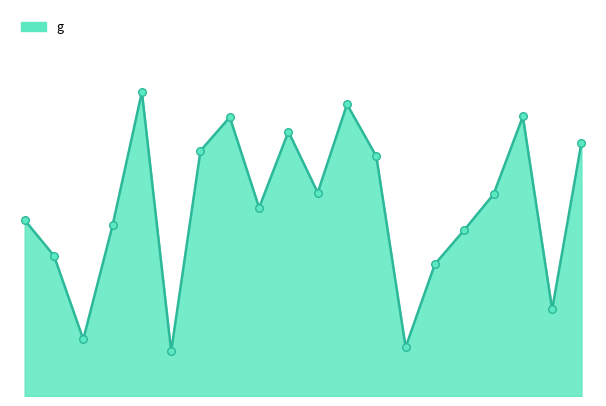

Does the chart have visible grid lines?

No